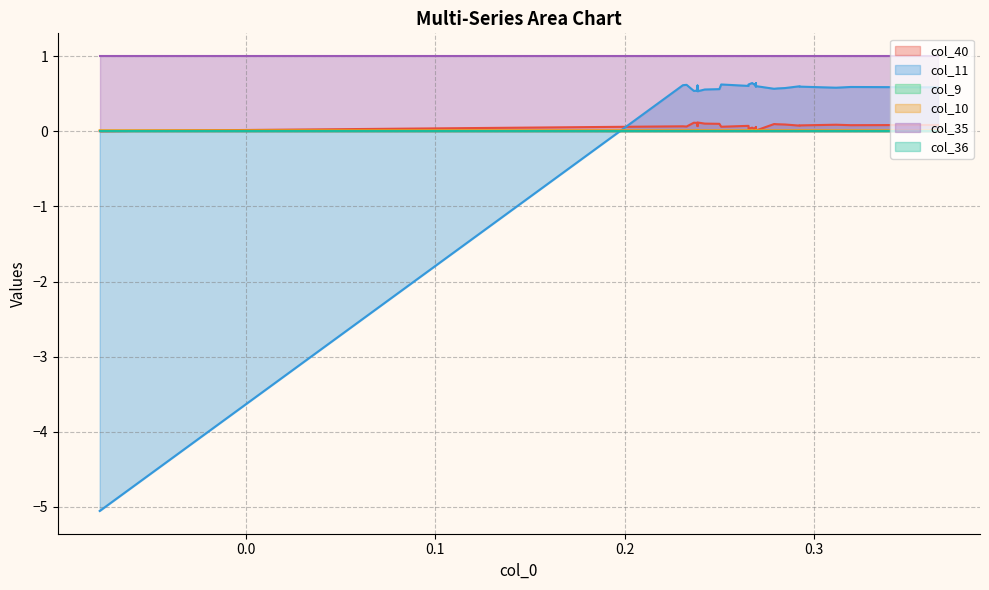

How many lines are shown in the chart?

6